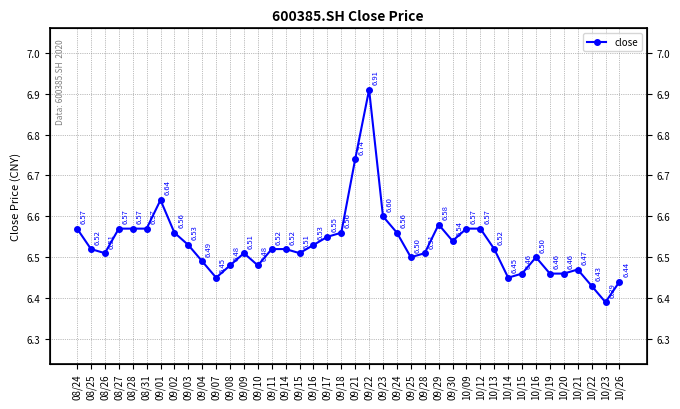

Does the chart display data point markers on the line(s)?

Yes